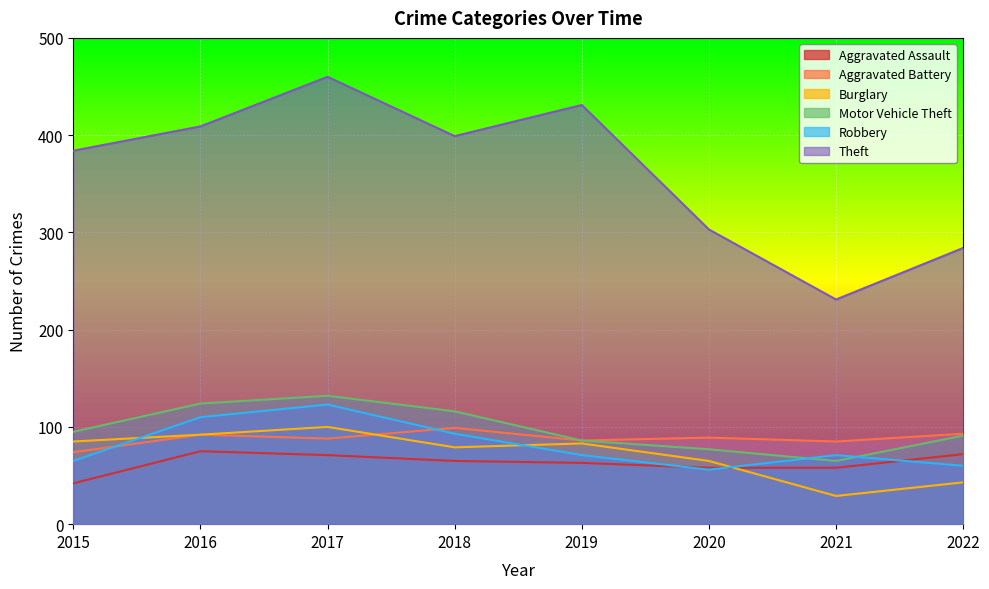

Reading left to right, transcribe all the data shown in this chart.

Aggravated Assault: 2015=42	2016=75	2017=71	2018=65	2019=63	2020=58	2021=58	2022=72
Aggravated Battery: 2015=74	2016=92	2017=88	2018=99	2019=86	2020=89	2021=85	2022=93
Burglary: 2015=85	2016=92	2017=100	2018=79	2019=83	2020=65	2021=29	2022=43
Motor Vehicle Theft: 2015=95	2016=124	2017=132	2018=116	2019=86	2020=77	2021=65	2022=91
Robbery: 2015=65	2016=110	2017=123	2018=93	2019=71	2020=56	2021=71	2022=60
Theft: 2015=384	2016=409	2017=460	2018=399	2019=431	2020=303	2021=231	2022=284